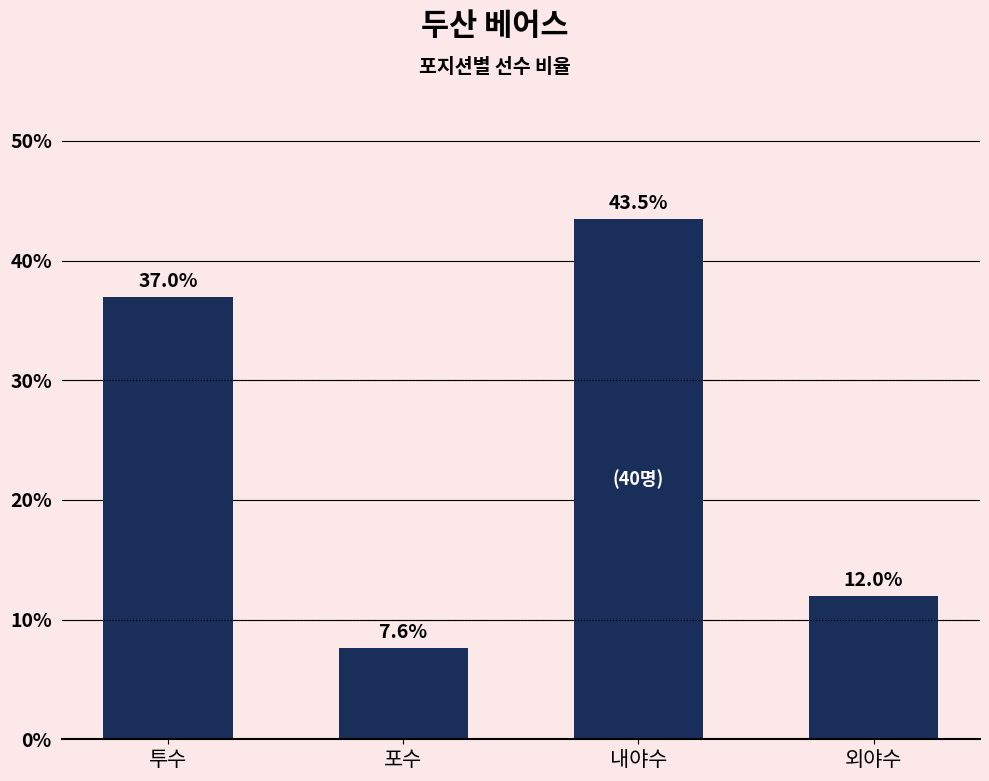

How many bars are there in total?

4